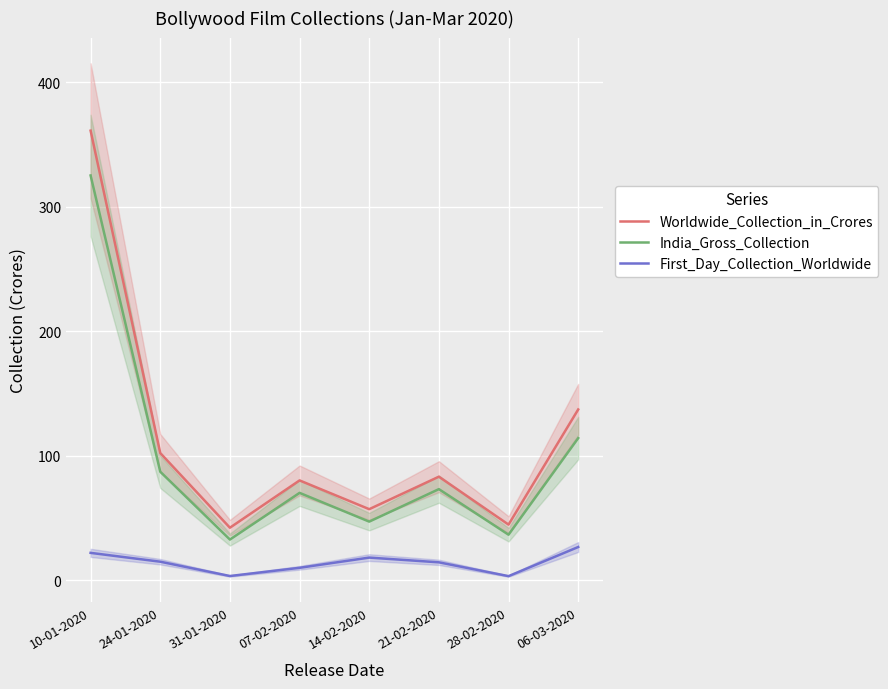

How many values in the India_Gross_Collection series are below 73?

4